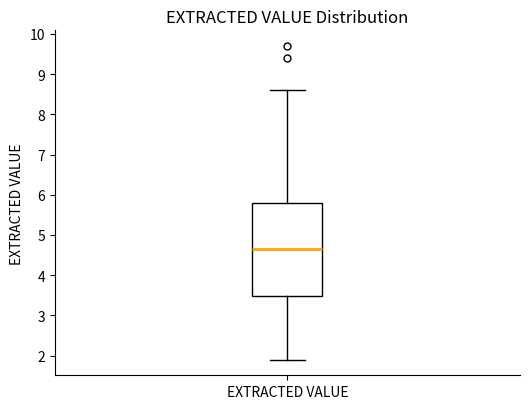

Read this box plot against the y-axis: the position of the median line, the range covered by the box, and the ends of both whiskers. The values are not printed on the chart, so give them approximately, as read against the axis.

median 4.7, box 3.5 to 5.8, whiskers 1.9 to 8.6